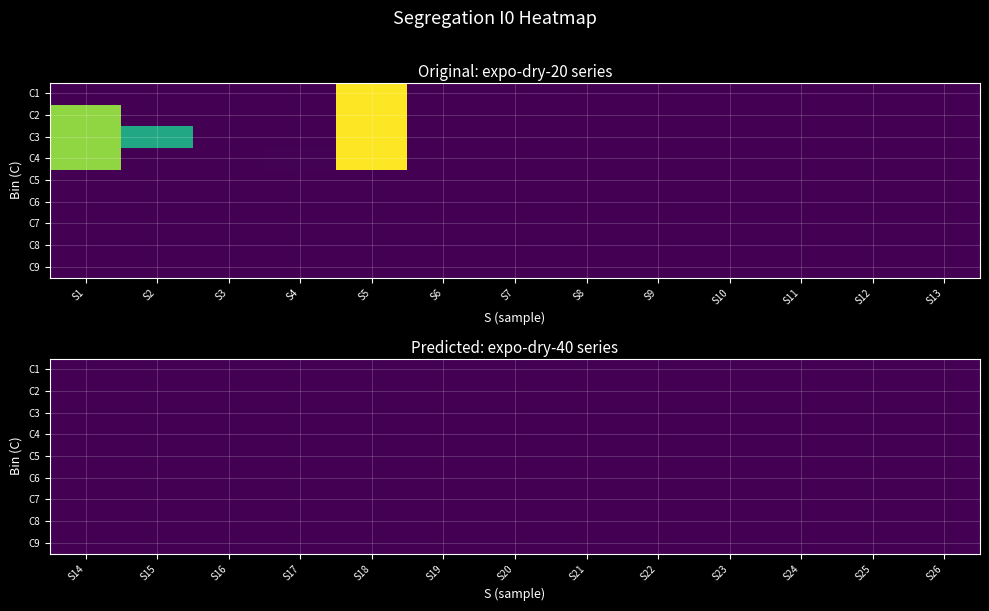

Which has a higher value, 7 or 1?

1